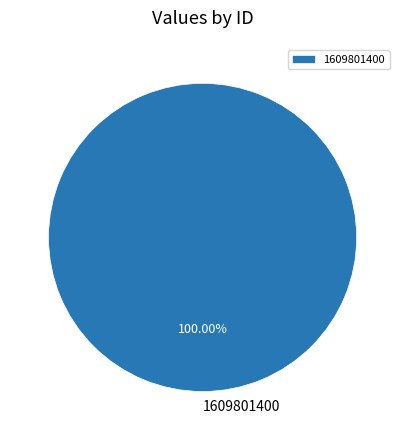

How many slices are in this pie chart?

1